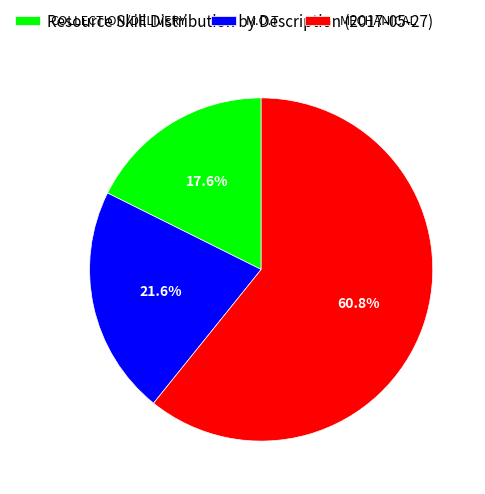

How many slices are in this pie chart?

3